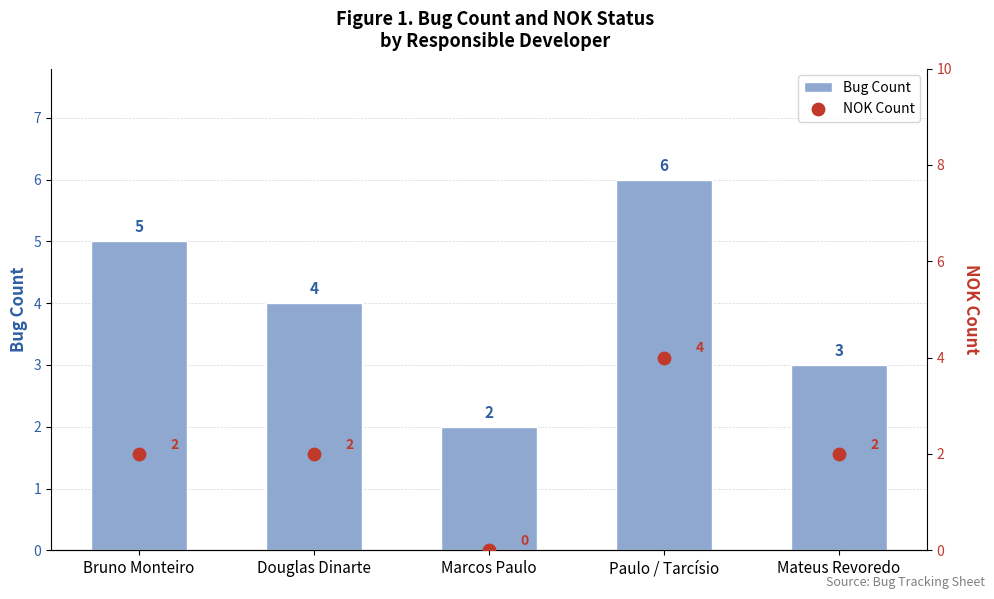

Is the value of Bug Count at Douglas Dinarte greater than the value of NOK Count at Marcos Paulo?

Yes